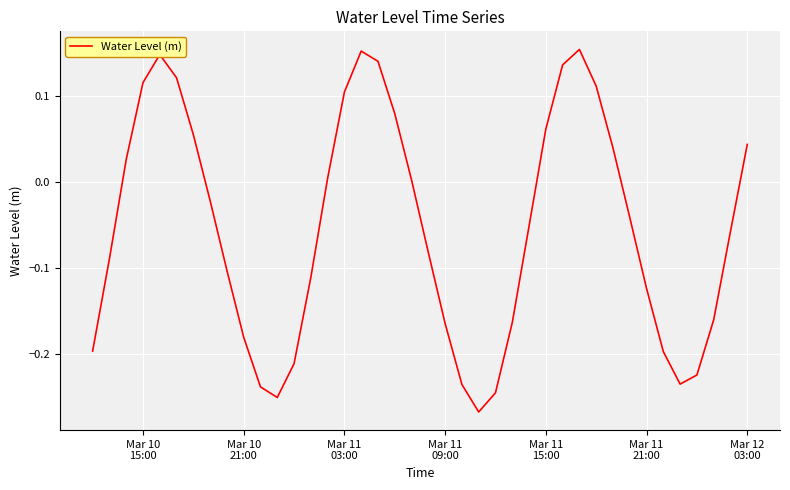

What is the difference between the maximum and minimum values?

0.4